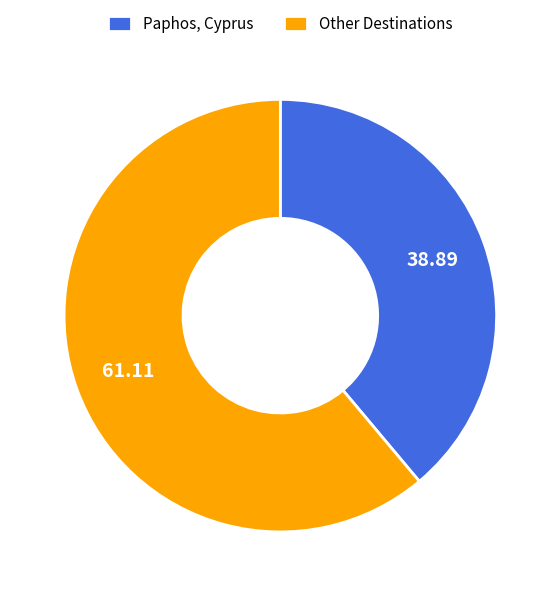

Between Other Destinations and Paphos, Cyprus, which is larger?

Other Destinations